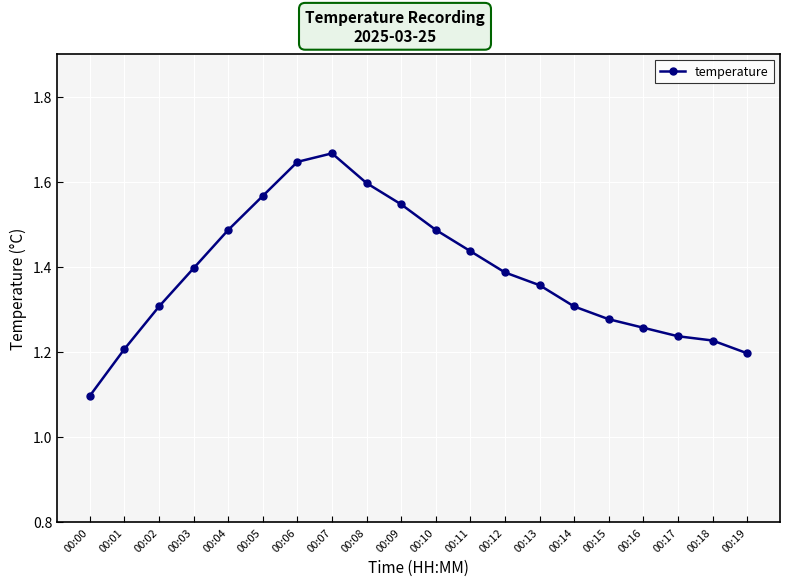

Is it true that the value at 00:02 is 1.3?

True